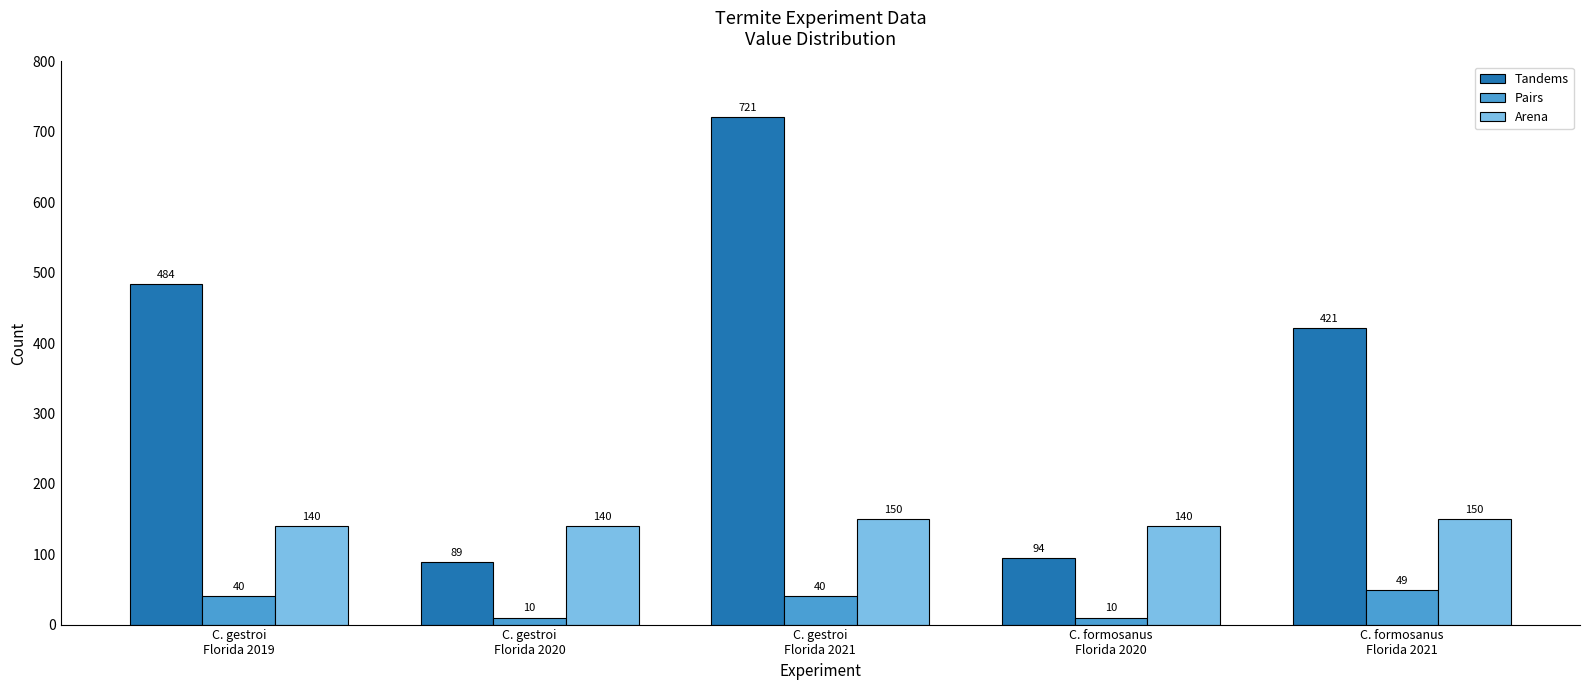

What are all the series names shown in the legend?

Tandems, Pairs, Arena